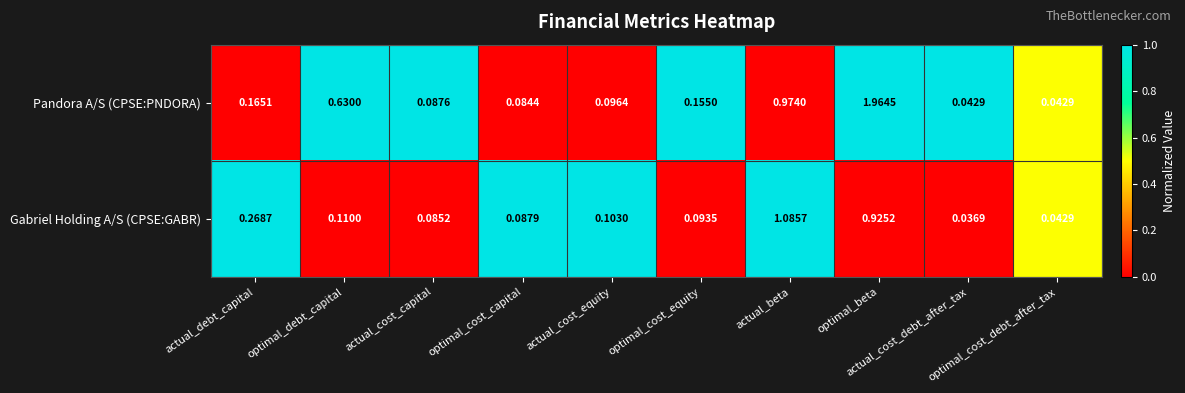

Which series has the widest spread of values?

Pandora A/S (CPSE:PNDORA)